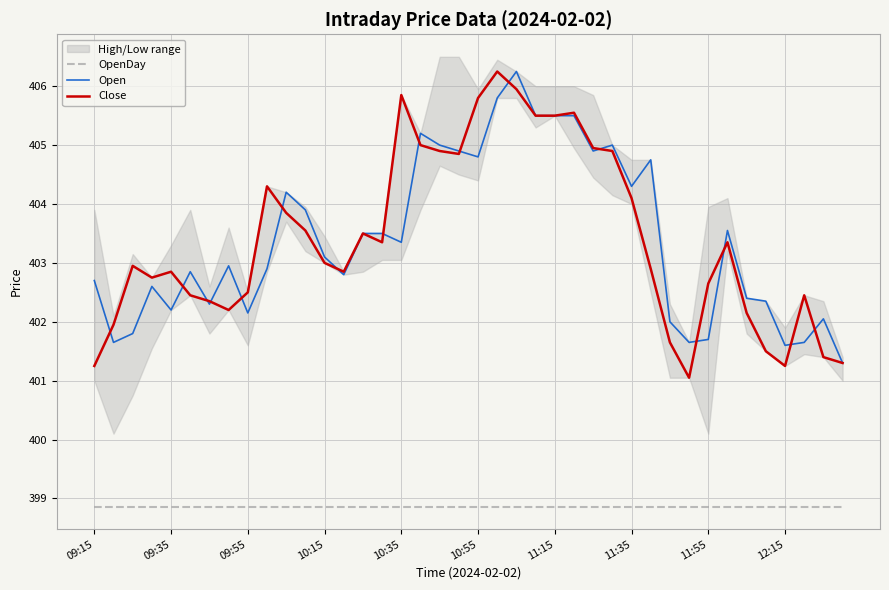

What is the difference between the highest and lowest values at 22?

7.4